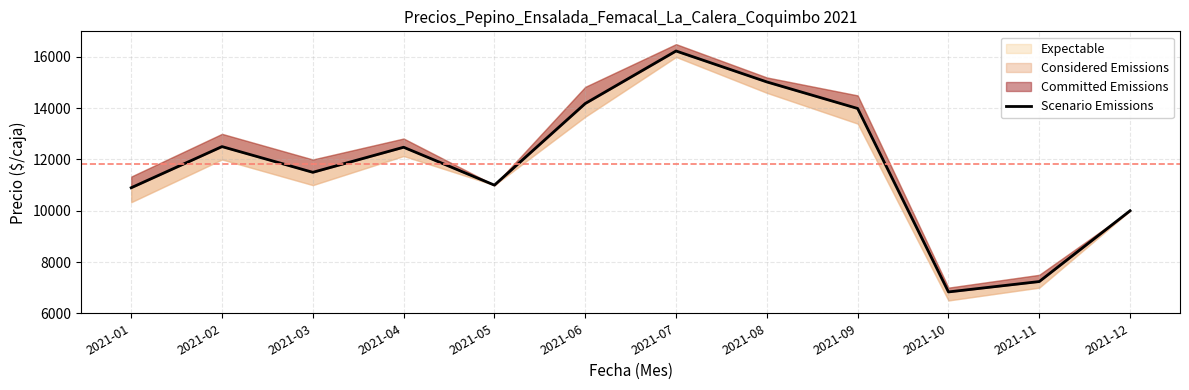

What is the change in value from 2021-01 to 2021-09?

+3092